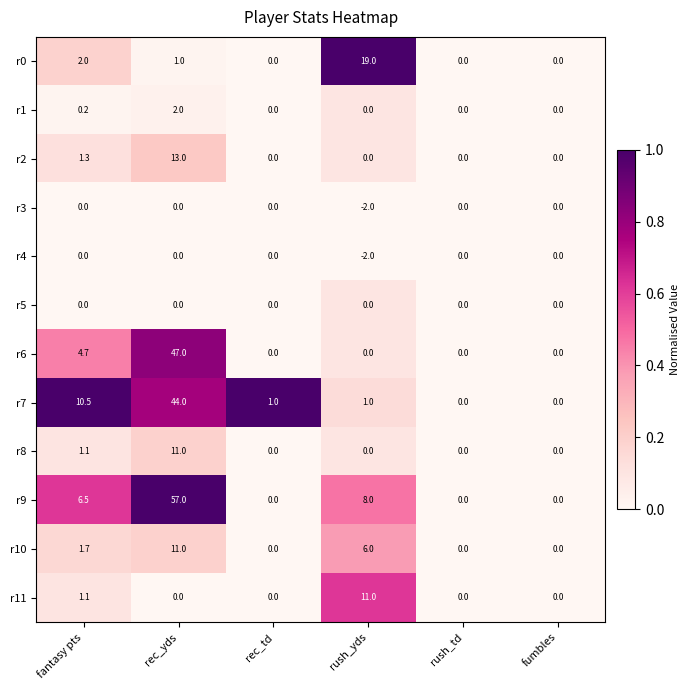

Between fantasy pts and rec_td, which series saw the biggest shift?

r7